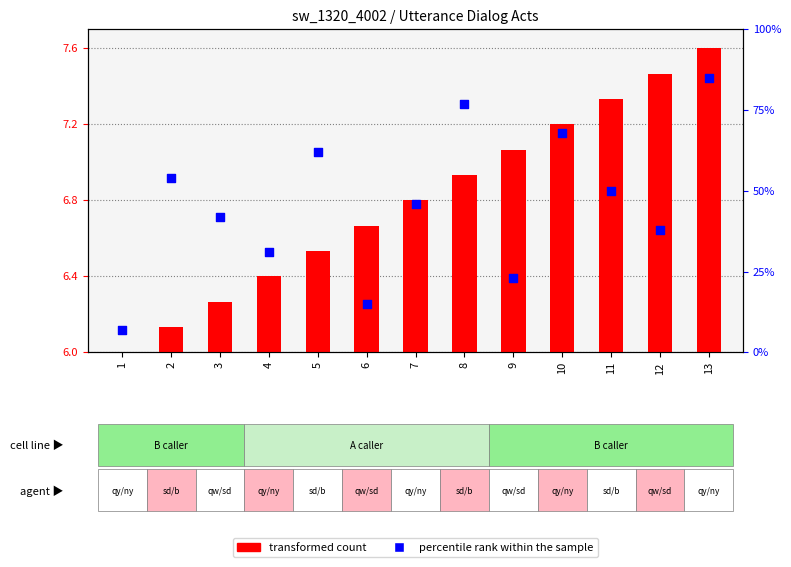

Which series contains the highest Y value?

percentile rank within the sample